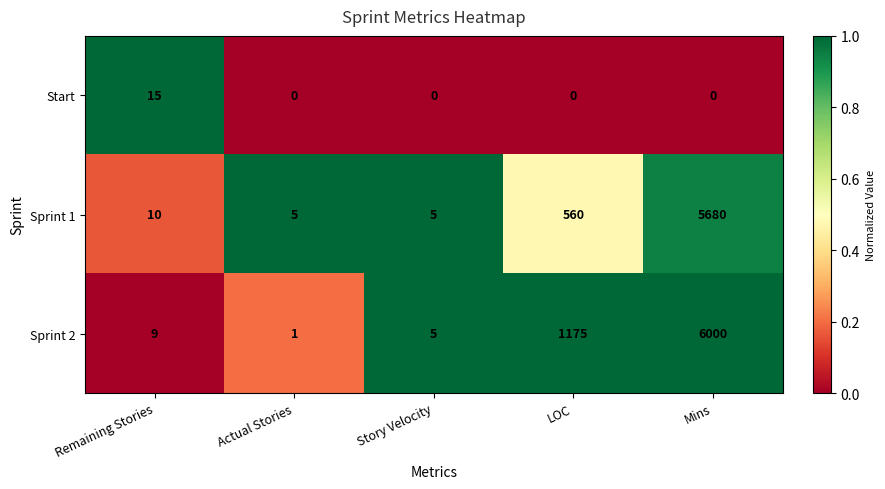

Between Actual Stories and Mins, which series saw the biggest shift?

Sprint 2